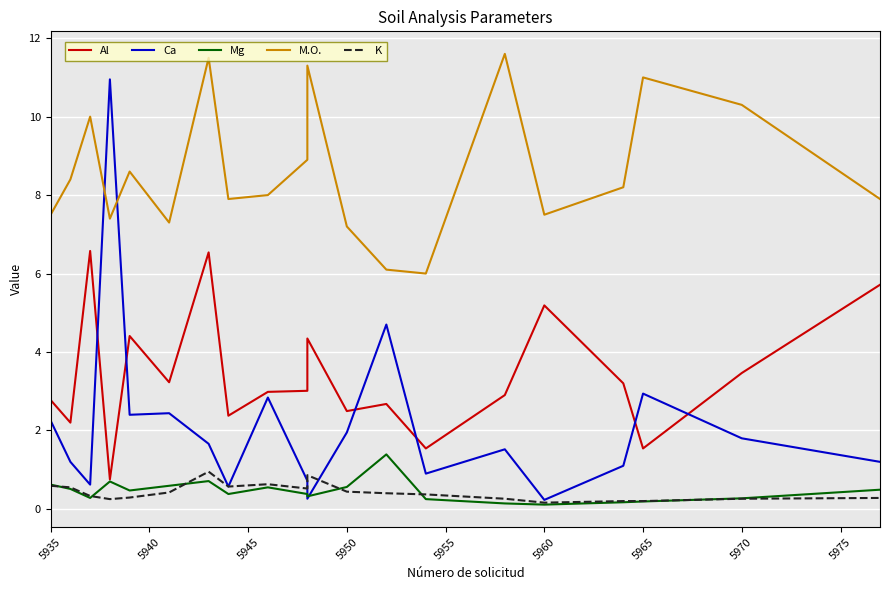

What is the difference between the maximum and minimum values in the Al series?

5.8